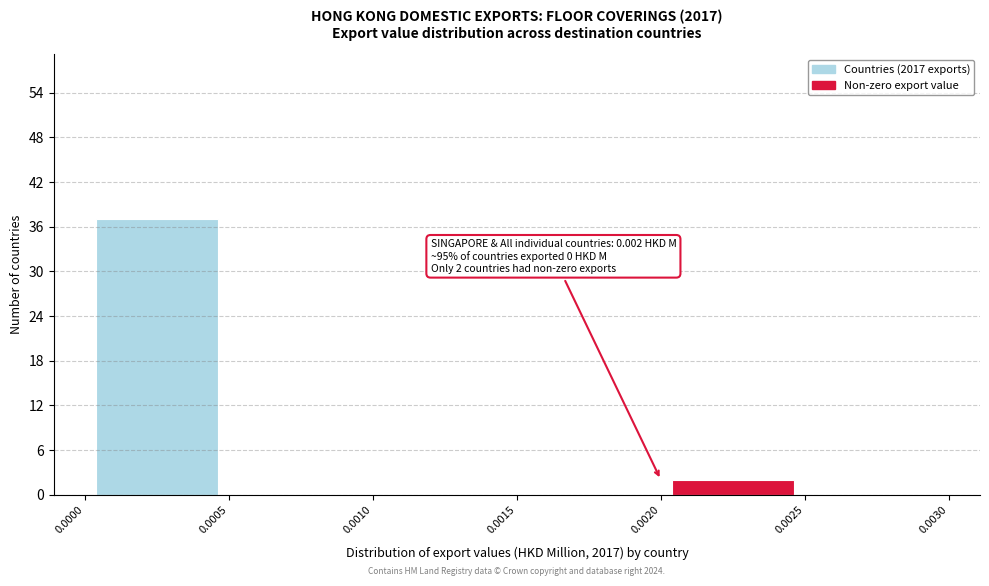

Over which range of the x-axis is the bar tallest?

0.0000 to 0.0005